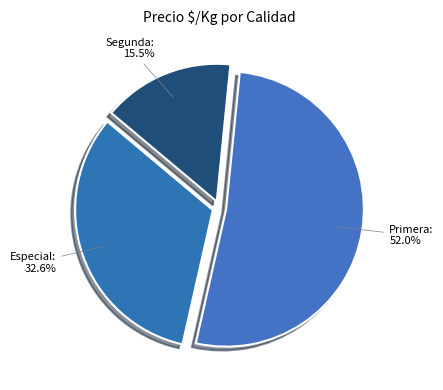

How many slices are in this pie chart?

3